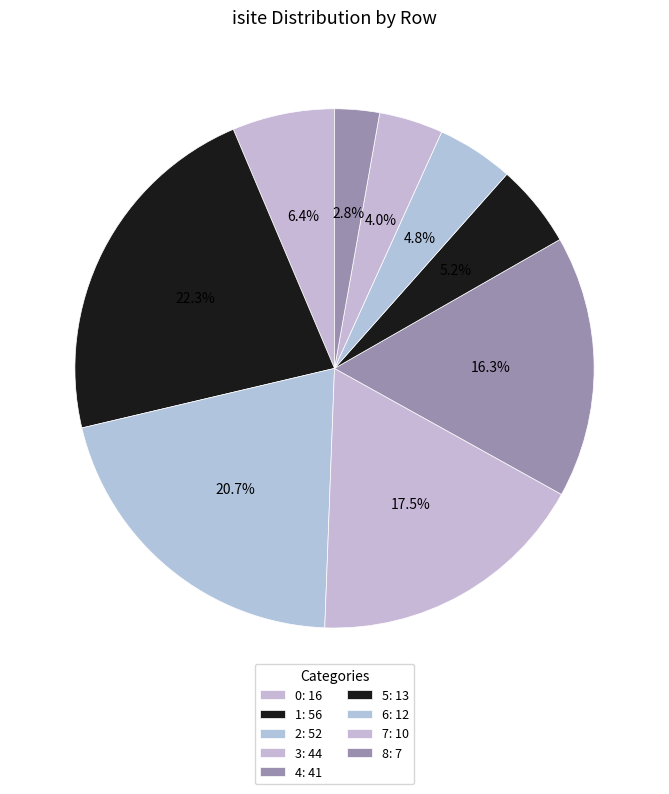

What is the smallest slice in the pie chart?

8